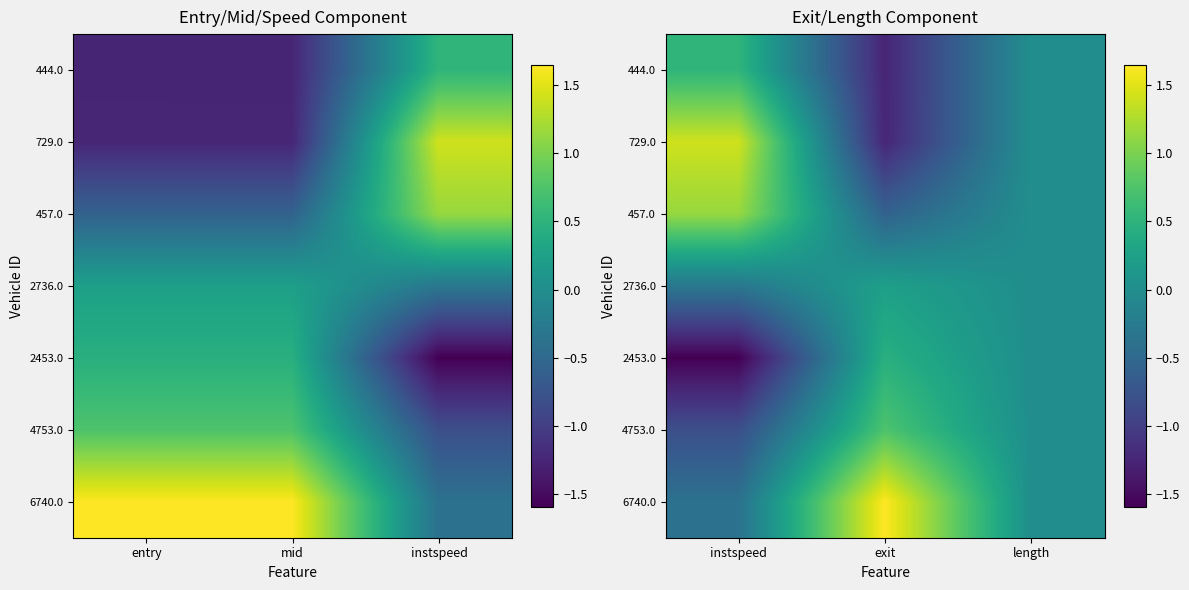

How many series are shown in this chart?

7